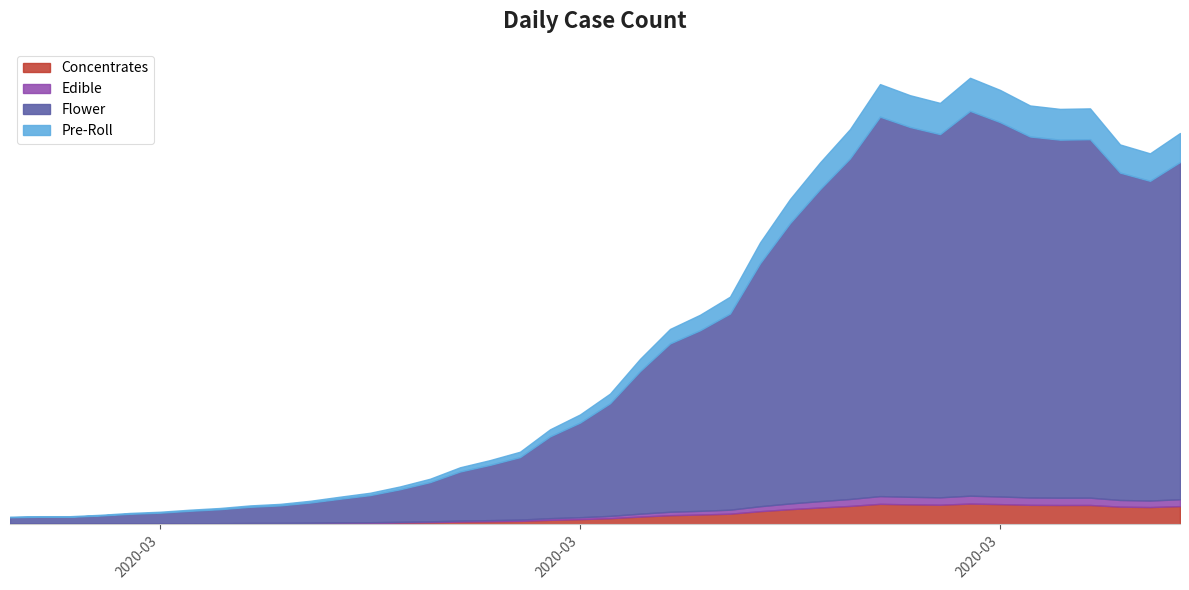

What is the sum of all values?

44131